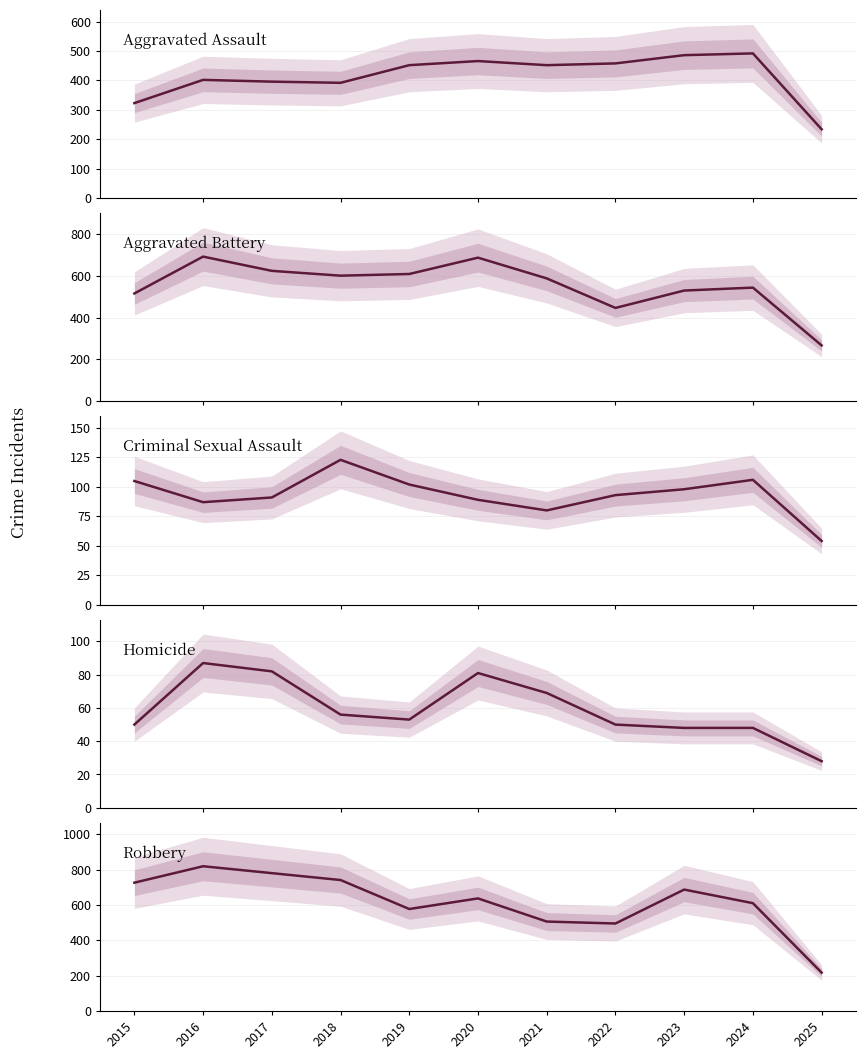

Reading left to right, what are all the values shown in this chart?

Aggravated Assault: 323	402	396	392	452	466	452	458	486	492	234
Aggravated Battery: 515	691	623	600	608	686	587	446	529	543	267
Criminal Sexual Assault: 105	87	91	123	102	89	80	93	98	106	54
Homicide: 50	87	82	56	53	81	69	50	48	48	28
Robbery: 726	819	780	741	577	637	506	495	687	610	217